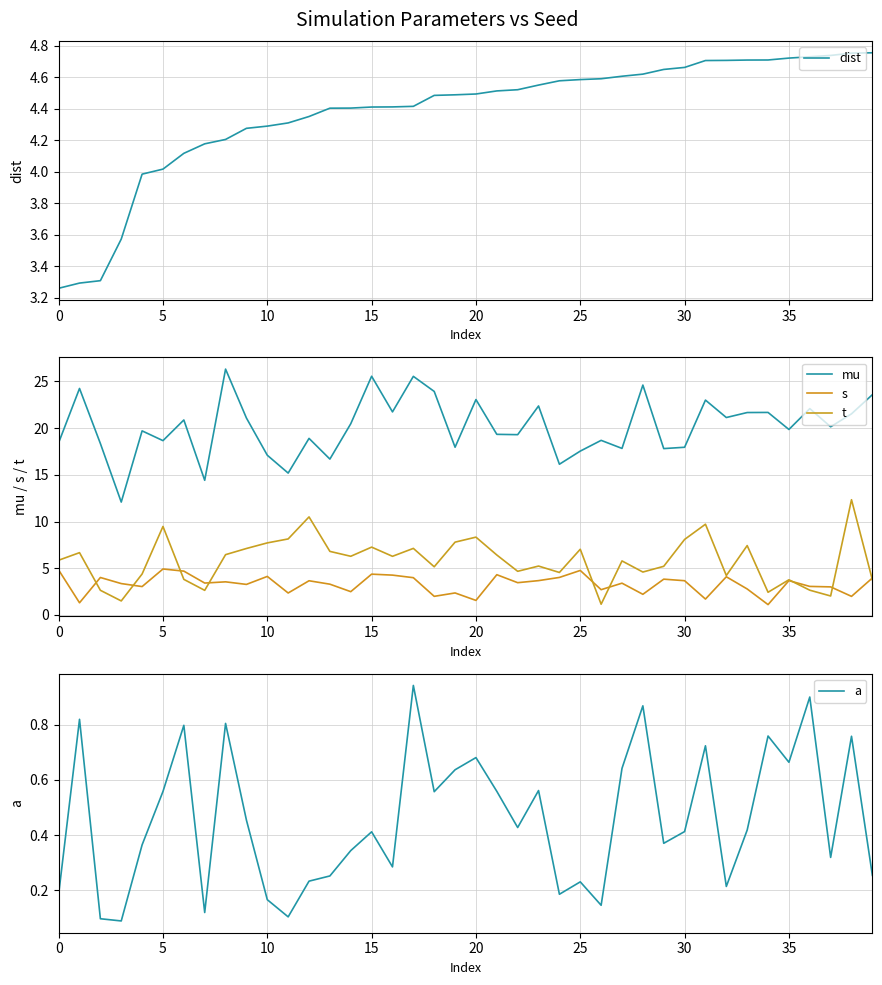

Reading left to right, transcribe all the data shown in this chart.

dist: 3.3	3.3	3.3	3.6	4.0	4.0	4.1	4.2	4.2	4.3	4.3	4.3	4.4	4.4	4.4	4.4	4.4	4.4	4.5	4.5	4.5	4.5	4.5	4.6	4.6	4.6	4.6	4.6	4.6	4.7	4.7	4.7	4.7	4.7	4.7	4.7	4.7	4.7	4.8	4.8
mu: 18.4	24.2	18.3	12.1	19.7	18.7	20.9	14.4	26.3	21.1	17.1	15.2	18.9	16.7	20.5	25.5	21.7	25.5	23.9	17.9	23.1	19.3	19.3	22.4	16.1	17.5	18.7	17.8	24.6	17.8	17.9	23.0	21.1	21.7	21.7	19.8	22.1	20.1	21.5	23.6
s: 4.8	1.3	4.0	3.4	3.0	4.9	4.7	3.4	3.5	3.3	4.1	2.4	3.7	3.3	2.5	4.4	4.3	4.0	2.0	2.4	1.6	4.3	3.5	3.7	4.0	4.8	2.7	3.4	2.2	3.8	3.7	1.7	4.1	2.8	1.1	3.7	3.1	3.0	2.0	4.0
t: 5.9	6.7	2.6	1.5	4.4	9.5	3.8	2.6	6.5	7.1	7.7	8.1	10.5	6.8	6.3	7.3	6.3	7.1	5.2	7.8	8.3	6.4	4.7	5.2	4.5	7.0	1.2	5.8	4.6	5.2	8.1	9.7	4.2	7.4	2.4	3.8	2.7	2.0	12.3	3.8
a: 0.2	0.8	0.1	0.1	0.4	0.6	0.8	0.1	0.8	0.5	0.2	0.1	0.2	0.3	0.3	0.4	0.3	0.9	0.6	0.6	0.7	0.6	0.4	0.6	0.2	0.2	0.1	0.6	0.9	0.4	0.4	0.7	0.2	0.4	0.8	0.7	0.9	0.3	0.8	0.3